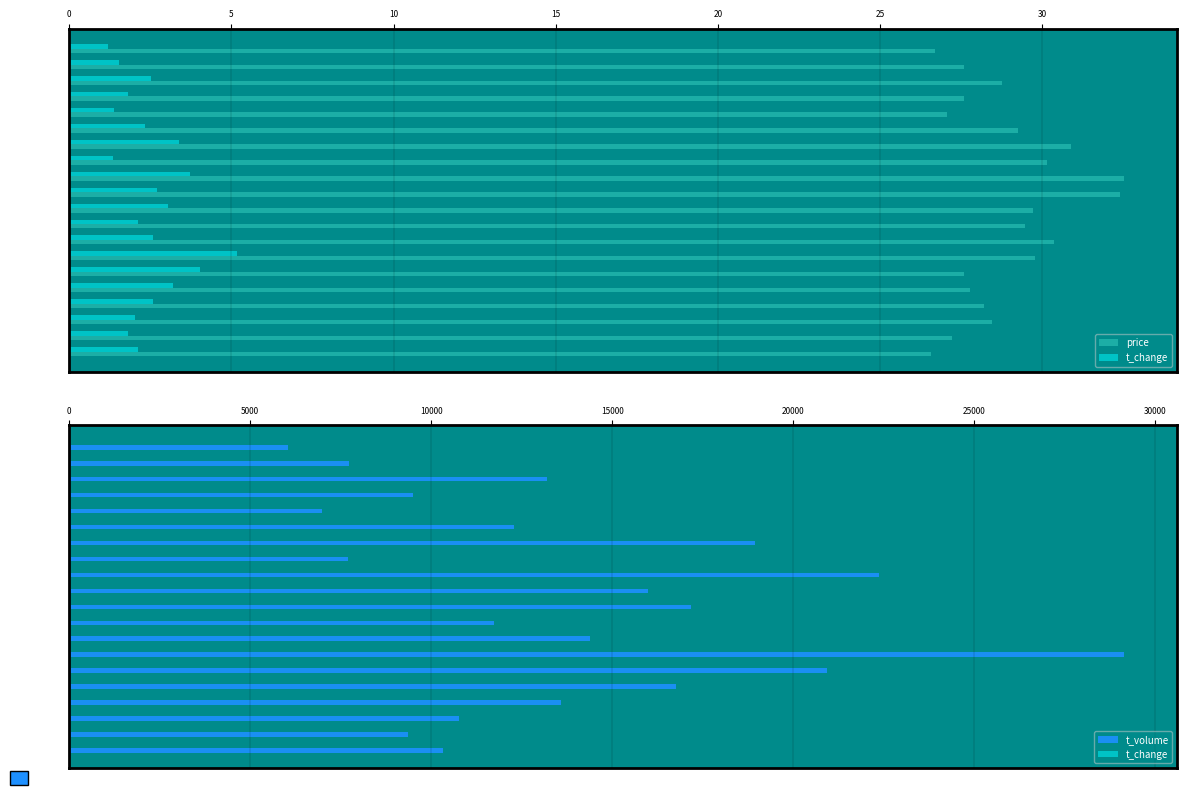

Where is t_change nearest to the value 3?

2022-11-08